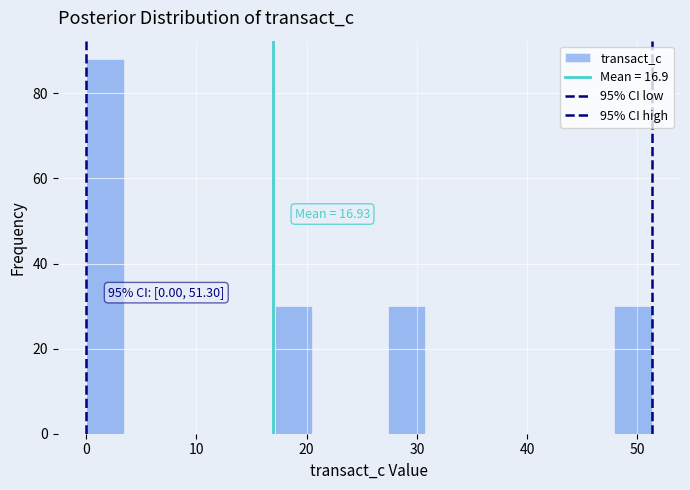

Read against the x-axis, roughly where is the centre of the tallest bar?

2